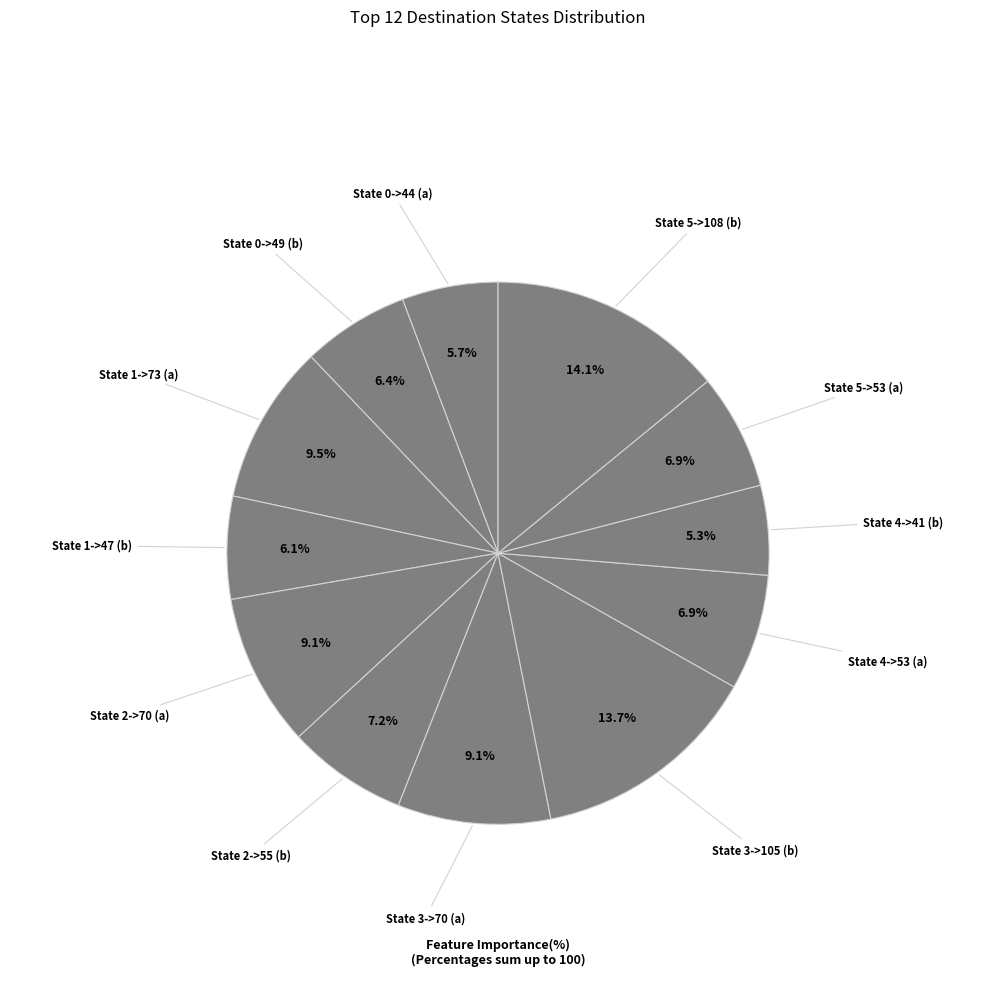

Is the sum of State 5->108 (b) and State 1->73 (a) greater than half?

No